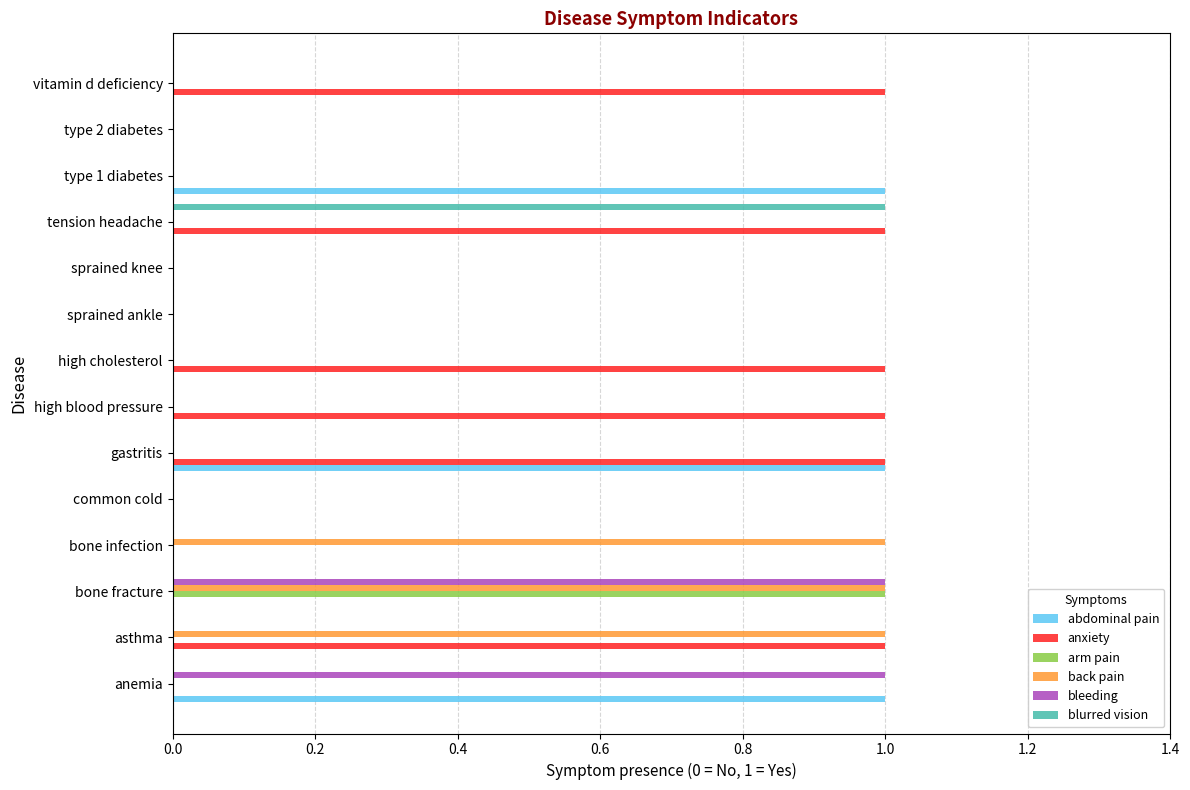

What is the sum of all anxiety values?

6